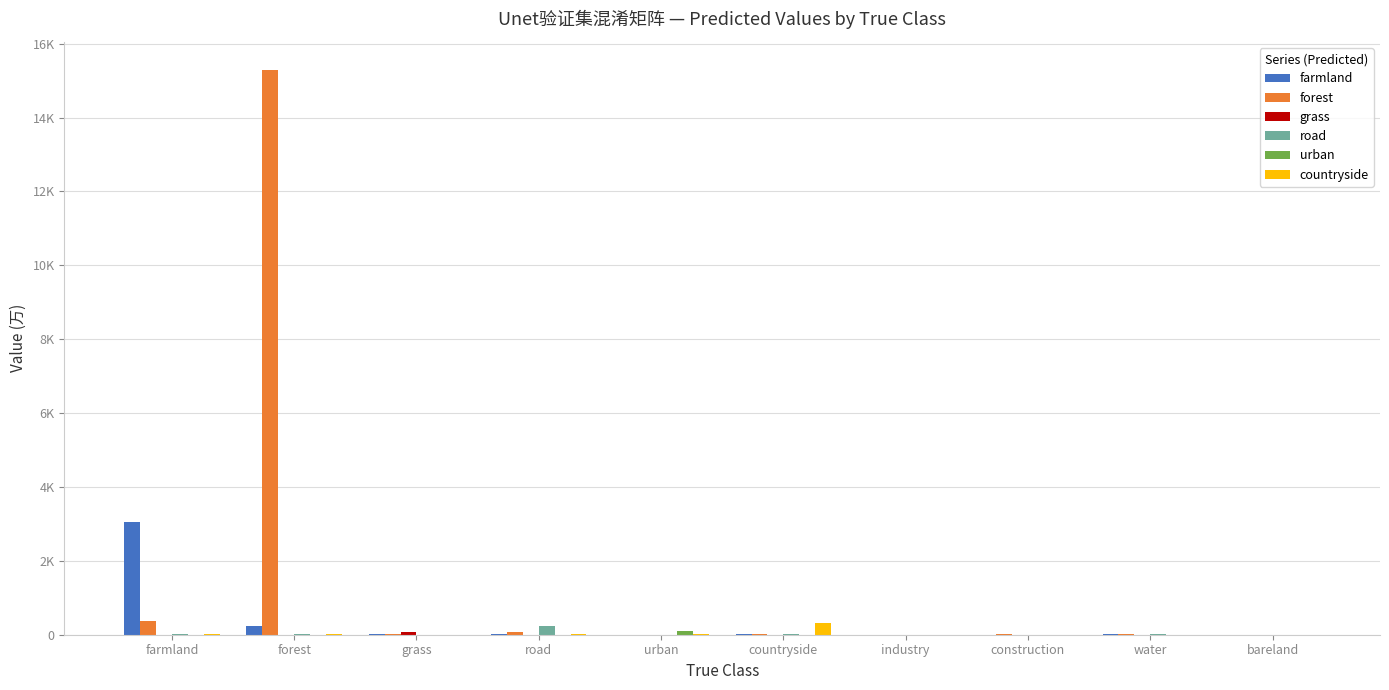

How many bars are there in each group?

6